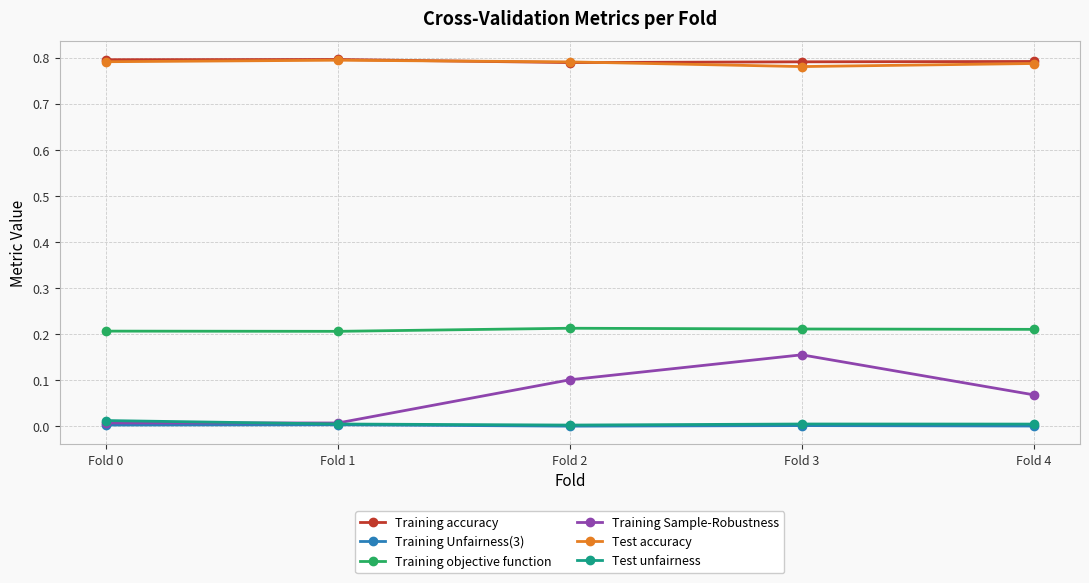

Is the value of Test accuracy at Fold 3 greater than the value of Training Unfairness(3) at Fold 0?

Yes